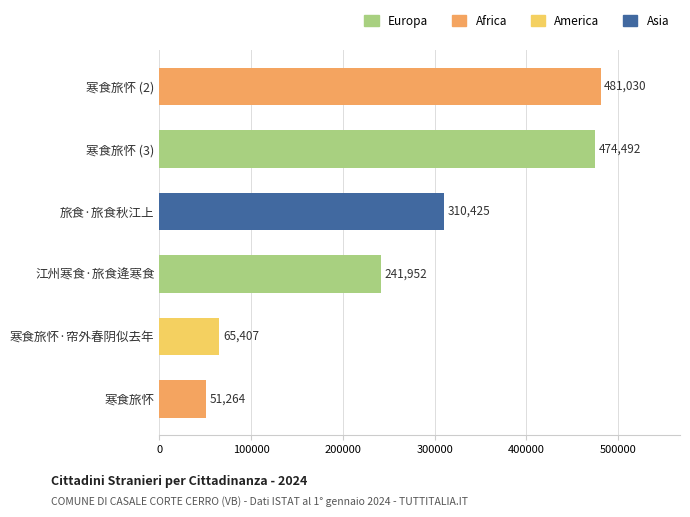

Is it true that the value at 寒食旅怀 (3) is 474492?

True